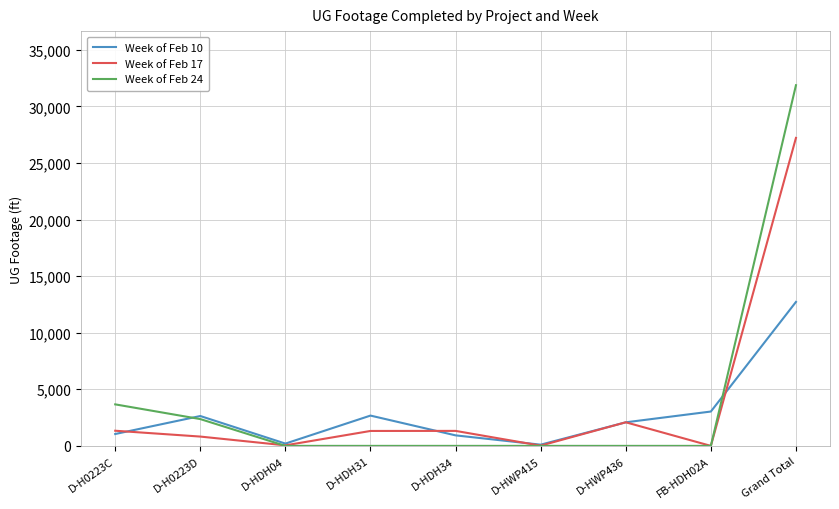

What is the difference between the maximum and minimum values in the Week of Feb 10 series?

12613